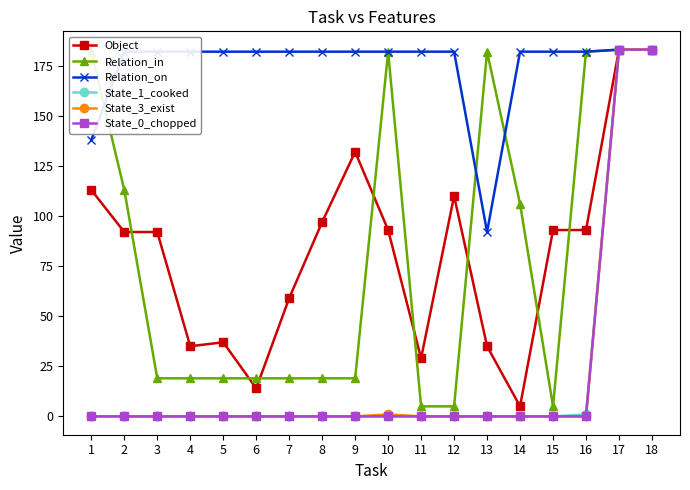

What are all the series names shown in the legend?

Object, Relation_in, Relation_on, State_1_cooked, State_3_exist, State_0_chopped